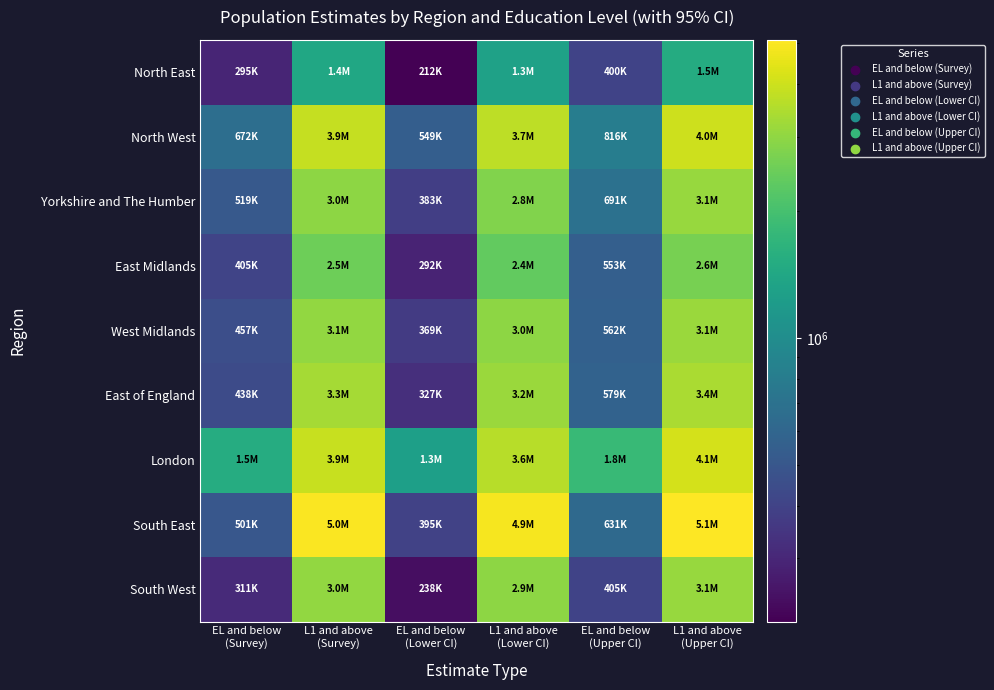

Reading left to right, list all the values displayed in this chart.

North East: EL and below
(Survey)=294560.8	L1 and above
(Survey)=1413919.2	EL and below
(Lower CI)=212277.2	L1 and above
(Lower CI)=1308271.9	EL and below
(Upper CI)=400208.1	L1 and above
(Upper CI)=1496202.8
North West: EL and below
(Survey)=671689.7	L1 and above
(Survey)=3852270.3	EL and below
(Lower CI)=548874.7	L1 and above
(Lower CI)=3707618.1	EL and below
(Upper CI)=816341.9	L1 and above
(Upper CI)=3975085.3
Yorkshire and The Humber: EL and below
(Survey)=518548.0	L1 and above
(Survey)=2963752.0	EL and below
(Lower CI)=383057.5	L1 and above
(Lower CI)=2791026.5	EL and below
(Upper CI)=691273.4	L1 and above
(Upper CI)=3099242.5
East Midlands: EL and below
(Survey)=405276.1	L1 and above
(Survey)=2524403.9	EL and below
(Lower CI)=291912.0	L1 and above
(Lower CI)=2376251.7	EL and below
(Upper CI)=553428.3	L1 and above
(Upper CI)=2637768.0
West Midlands: EL and below
(Survey)=456728.5	L1 and above
(Survey)=3055691.5	EL and below
(Lower CI)=368719.8	L1 and above
(Lower CI)=2950431.5	EL and below
(Upper CI)=561988.4	L1 and above
(Upper CI)=3143700.2
East of England: EL and below
(Survey)=437959.0	L1 and above
(Survey)=3298821.0	EL and below
(Lower CI)=327476.0	L1 and above
(Lower CI)=3157397.8	EL and below
(Upper CI)=579382.2	L1 and above
(Upper CI)=3409304.0
London: EL and below
(Survey)=1526313.9	L1 and above
(Survey)=3883826.1	EL and below
(Lower CI)=1270180.6	L1 and above
(Lower CI)=3598643.3	EL and below
(Upper CI)=1811496.7	L1 and above
(Upper CI)=4139959.5
South East: EL and below
(Survey)=500698.1	L1 and above
(Survey)=4983681.9	EL and below
(Lower CI)=395312.0	L1 and above
(Lower CI)=4853682.8	EL and below
(Upper CI)=630697.2	L1 and above
(Upper CI)=5089068.0
South West: EL and below
(Survey)=311377.3	L1 and above
(Survey)=3041342.7	EL and below
(Lower CI)=237870.5	L1 and above
(Lower CI)=2948071.6	EL and below
(Upper CI)=404648.4	L1 and above
(Upper CI)=3114849.5